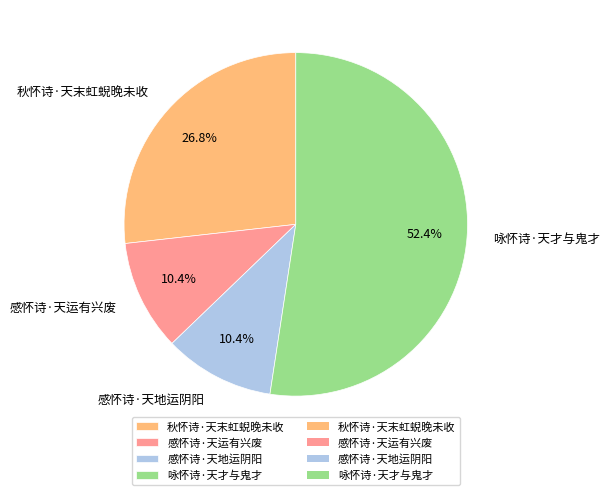

Which has a higher value, 秋怀诗·天末虹蜺晚未收 or 咏怀诗·天才与鬼才?

咏怀诗·天才与鬼才